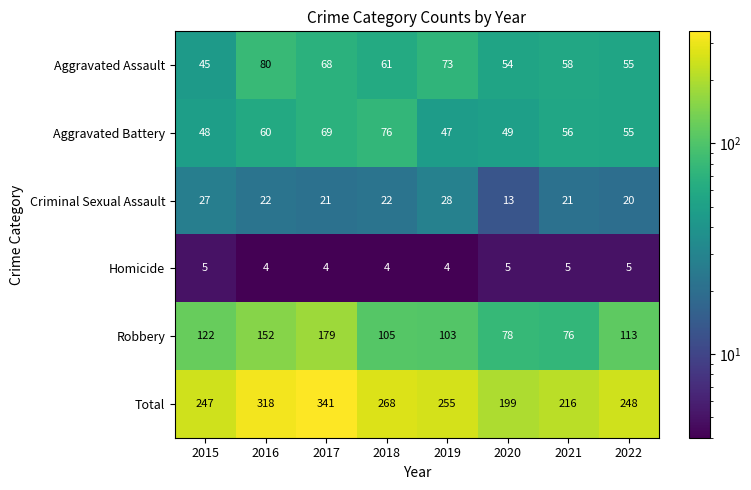

What is the average value of the Total series?

262